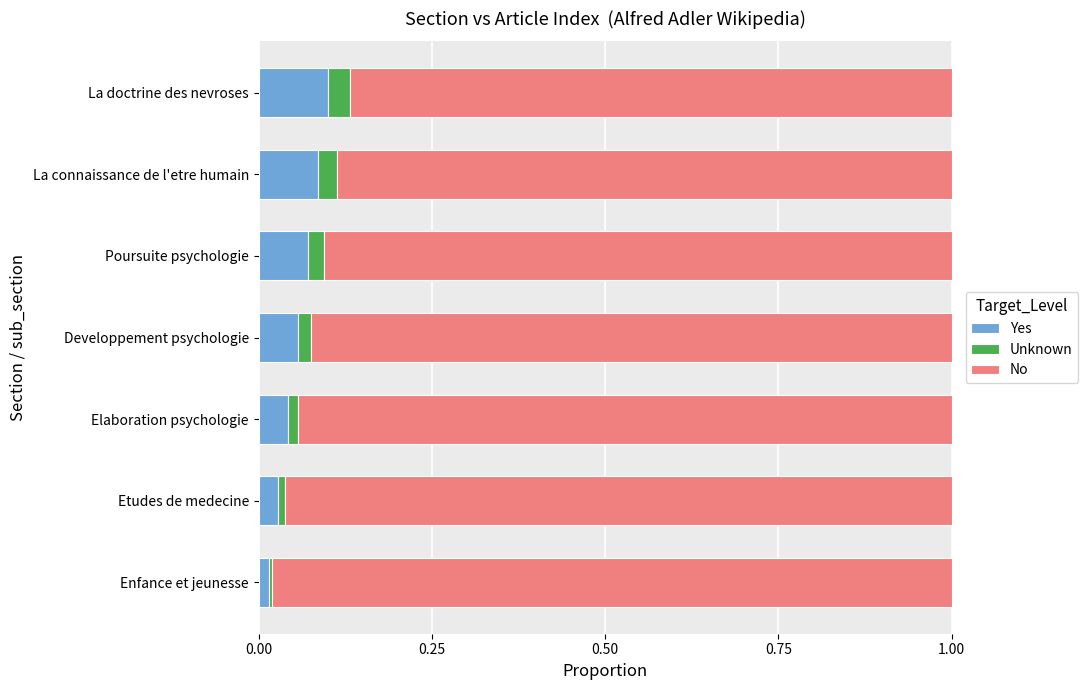

The Yes series shows 0.1 at Poursuite psychologie. True or false?

True